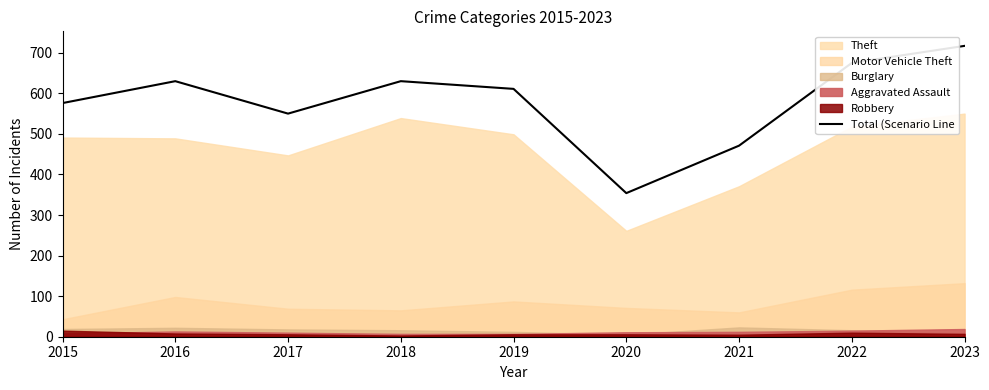

What is the highest value of the Total (Scenario Line series?

717